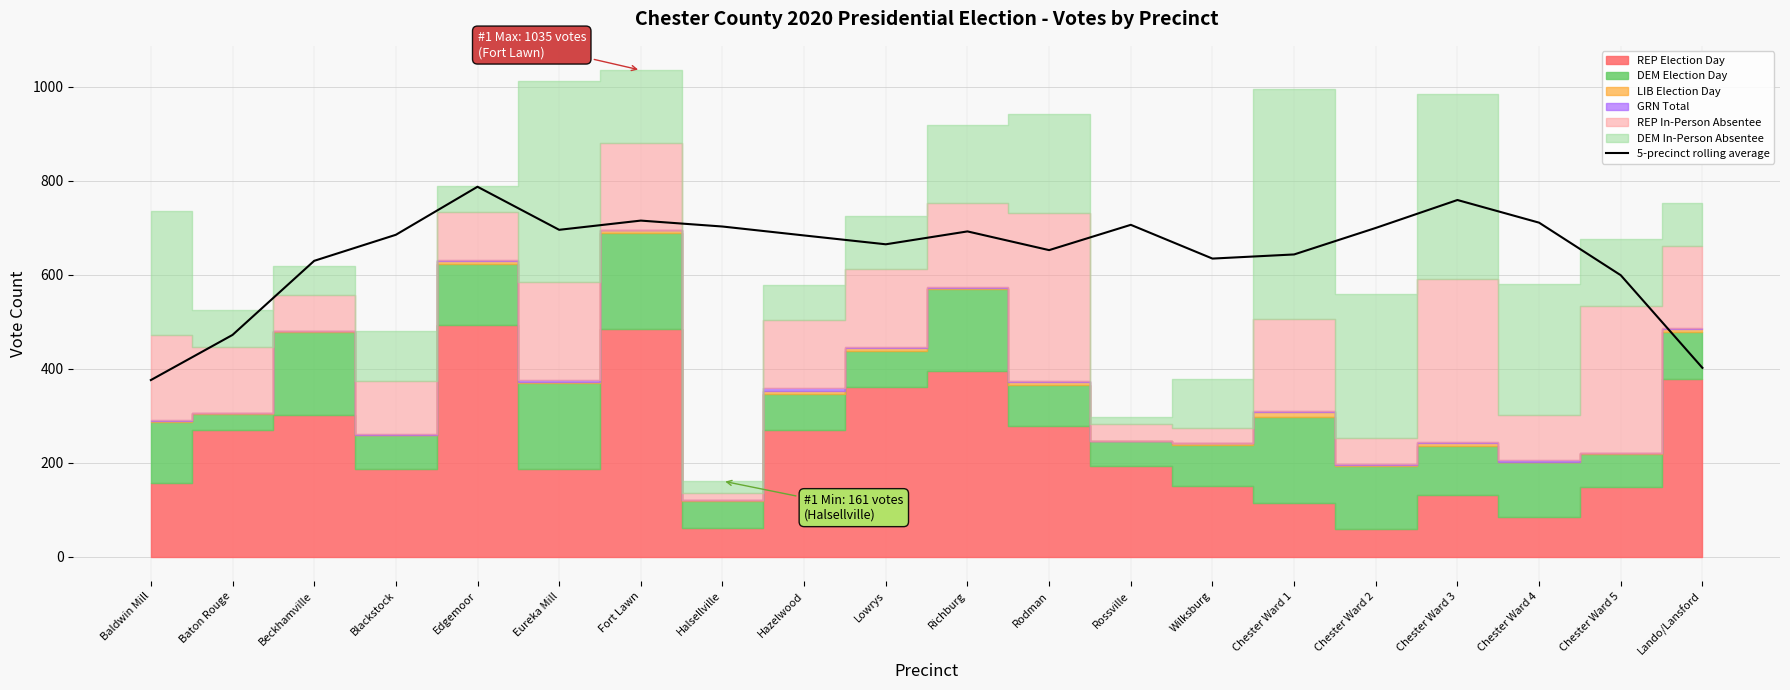

Count the number of categories in the chart.

20